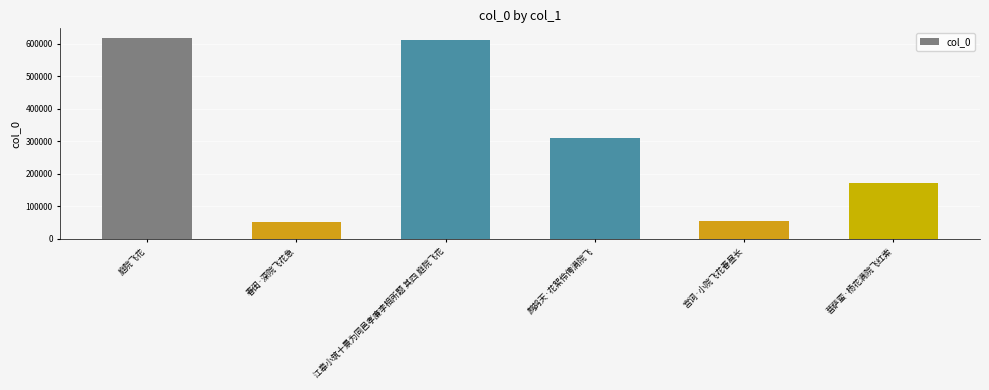

Are the bars horizontal?

No